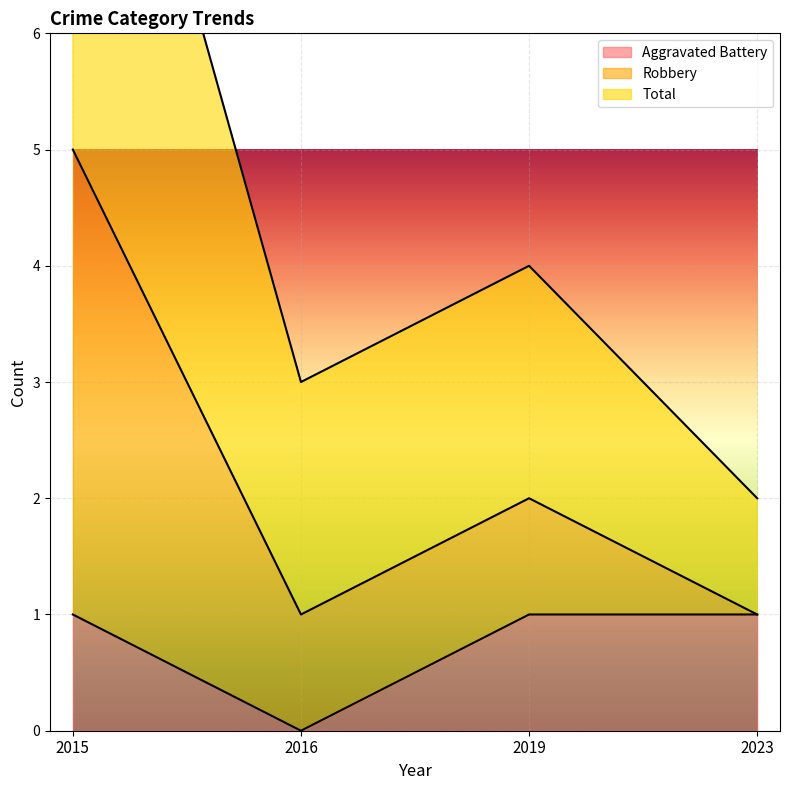

Between 2015 and 2019, which series saw the biggest shift?

Robbery